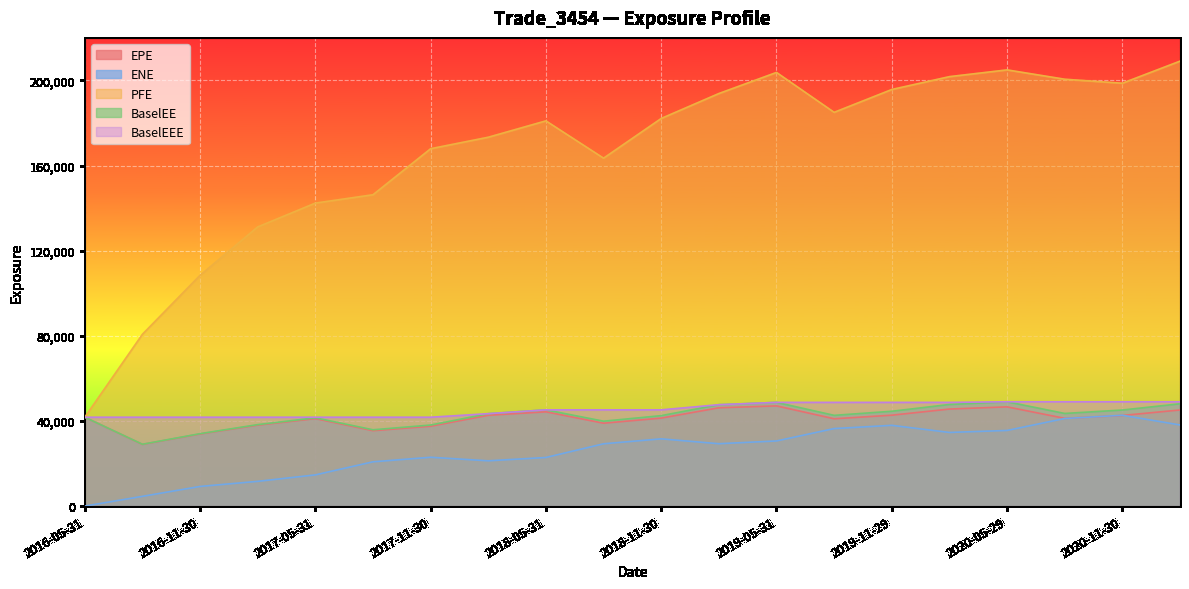

How many values in the PFE series exceed 182130?

9